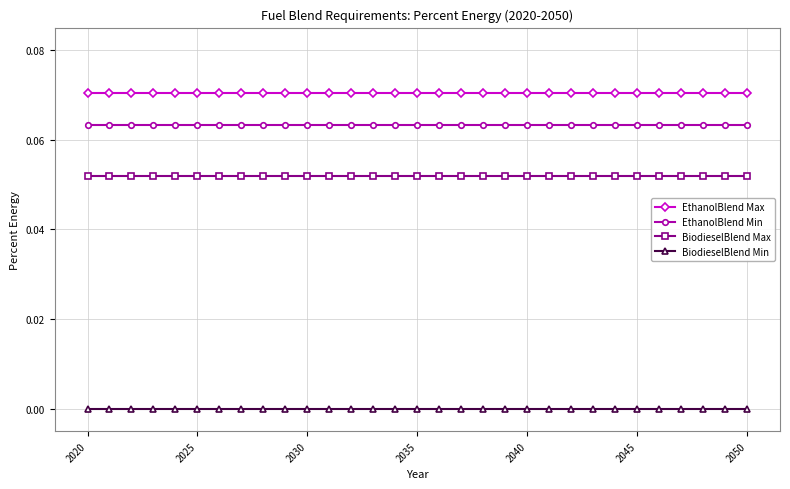

True or false: BiodieselBlend Min and EthanolBlend Max intersect in this chart.

False